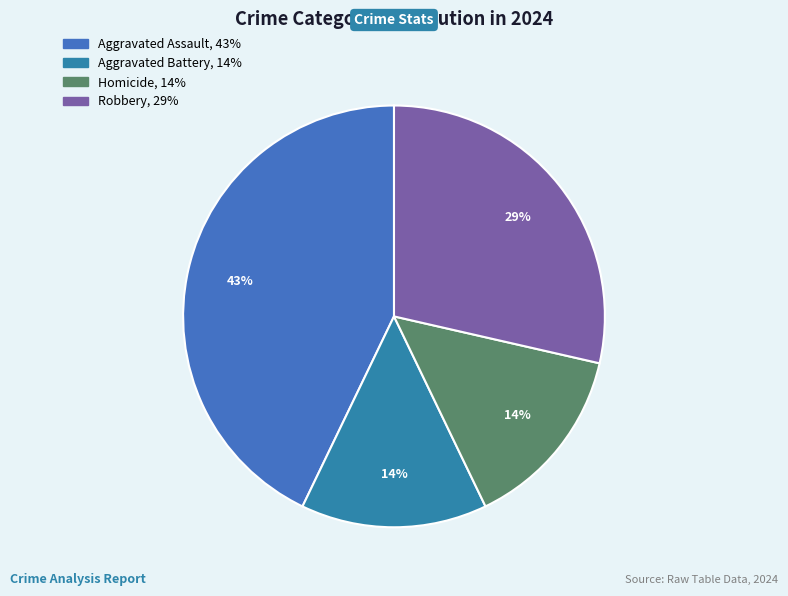

Count the number of slices in the pie.

4